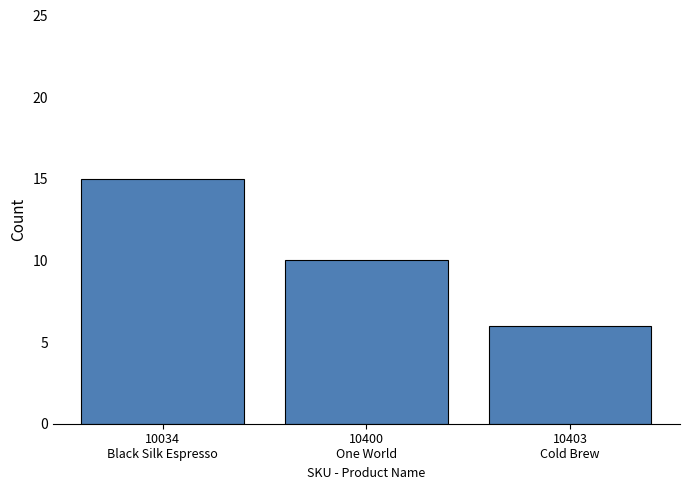

Rank the categories by value from lowest to highest.

10403
Cold Brew, 10400
One World, 10034
Black Silk Espresso